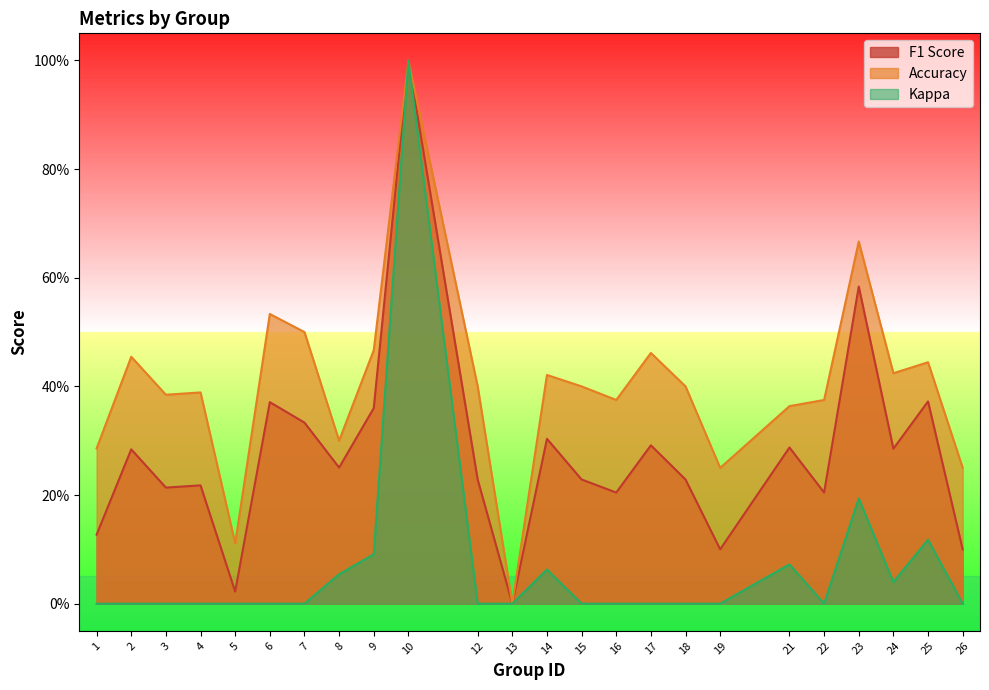

Reading right to left, list all the values displayed in this chart.

f1: 0.1	0.4	0.3	0.6	0.2	0.3	0.1	0.2	0.3	0.2	0.2	0.3	0.0	0.2	1.0	0.4	0.3	0.3	0.4	0.0	0.2	0.2	0.3	0.1
accuracy: 0.2	0.4	0.4	0.7	0.4	0.4	0.2	0.4	0.5	0.4	0.4	0.4	0.0	0.4	1.0	0.5	0.3	0.5	0.5	0.1	0.4	0.4	0.5	0.3
kappa: 0.0	0.1	0.0	0.2	0.0	0.1	0.0	0.0	0.0	0.0	0.0	0.1	0.0	0.0	1.0	0.1	0.1	0.0	0.0	0.0	0.0	0.0	0.0	0.0